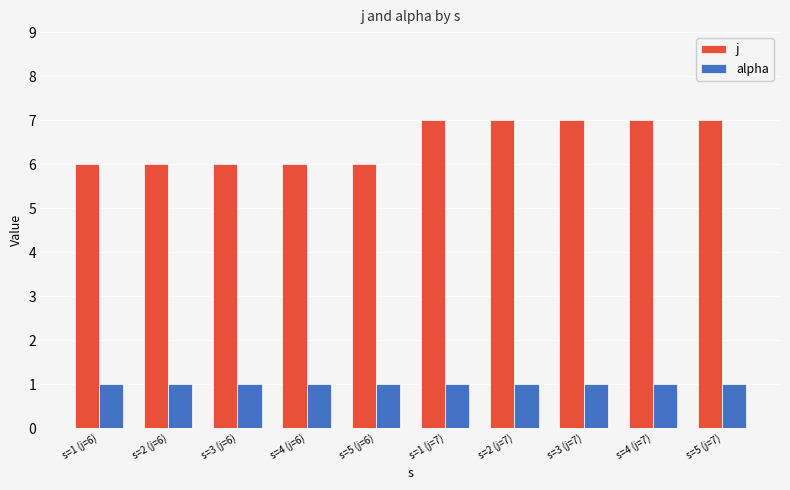

The value of alpha at s=2 (j=6) is 2. True or false?

False